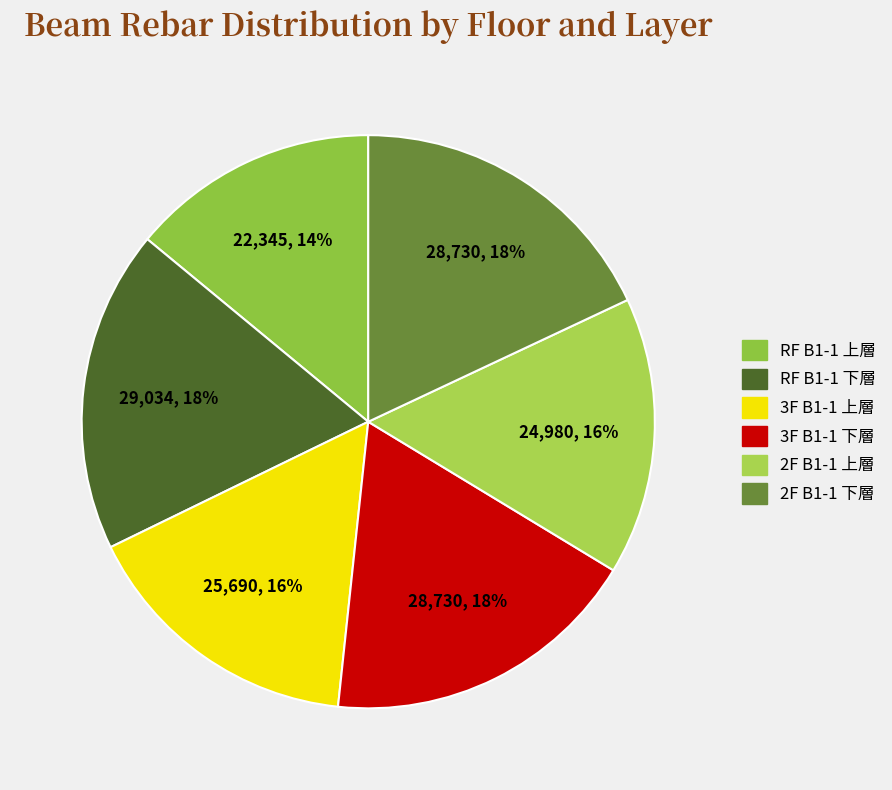

What percentage is NOT represented by RF B1-1 上層?

86.0%